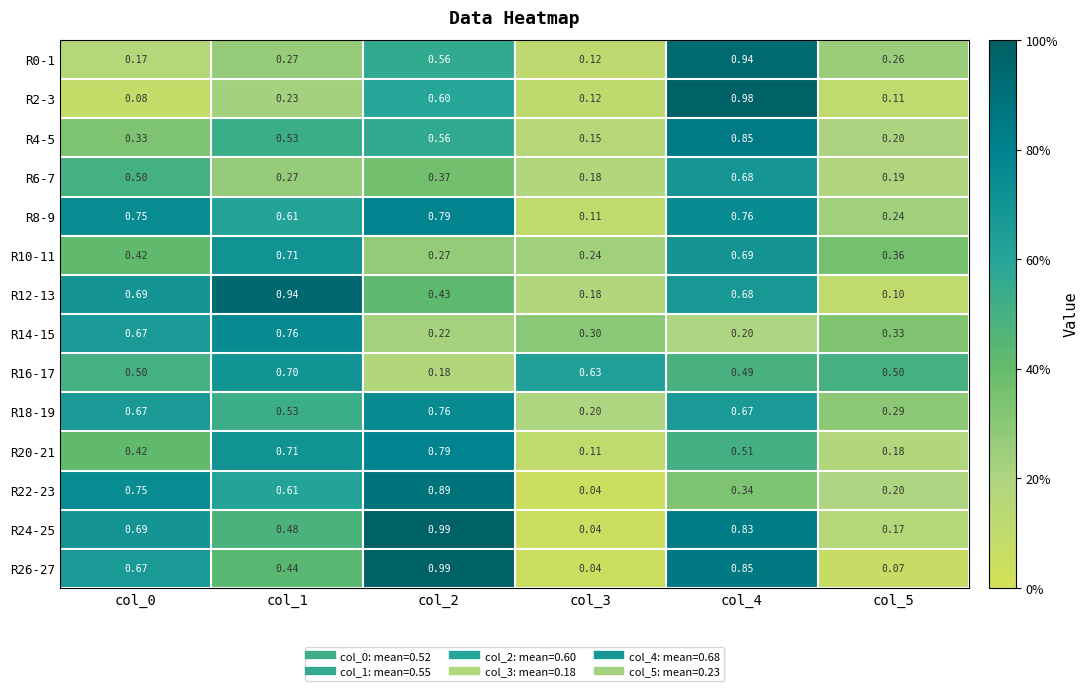

Is the value of R0-1 at col_5 greater than the value of R4-5 at col_4?

No